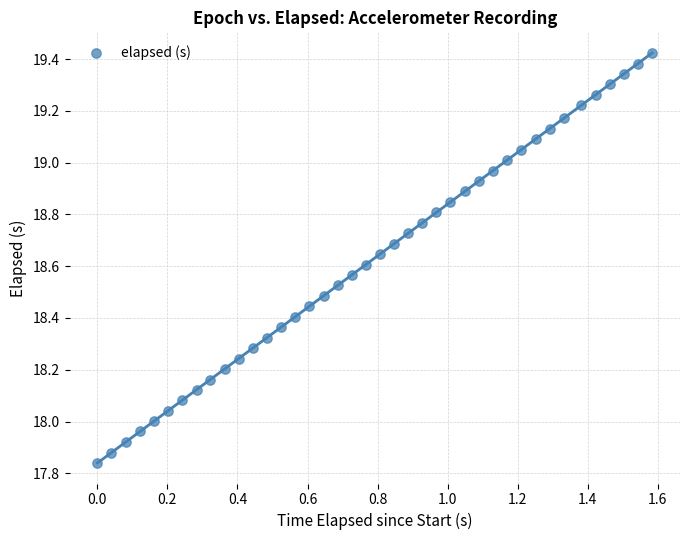

What is the range of X values (max minus min)?

1.6